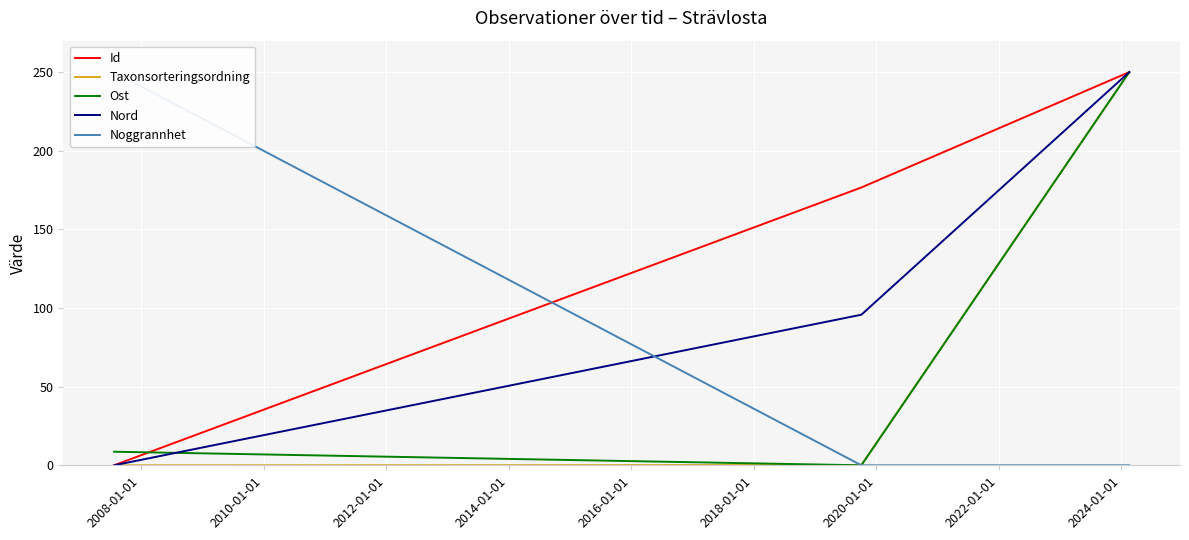

What is the maximum value for Ost?

250.0